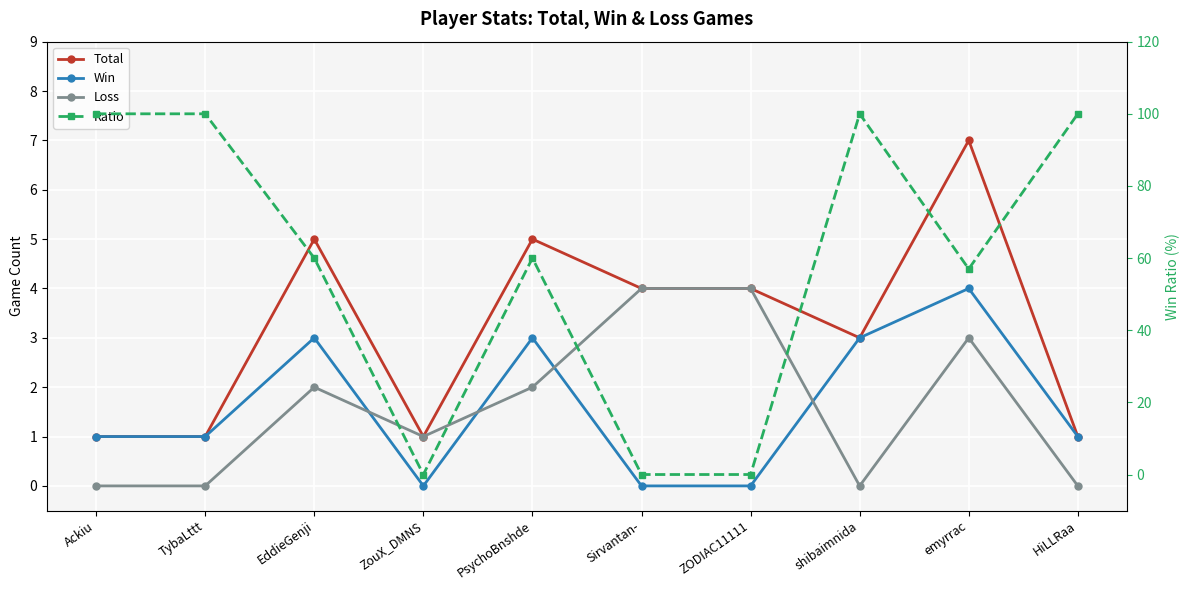

At which category is the sum across all series the highest?

shibaimnida